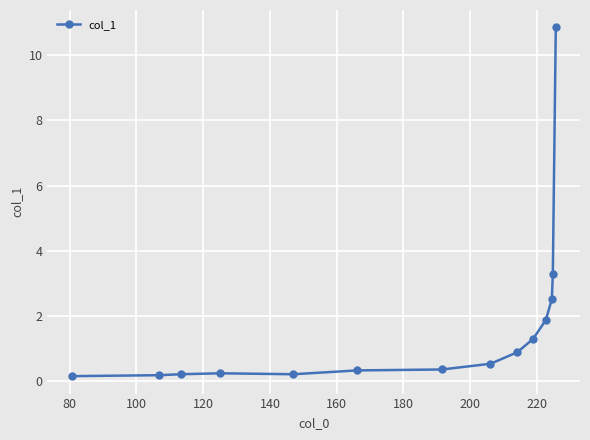

What is the difference between the maximum and minimum values?

10.7